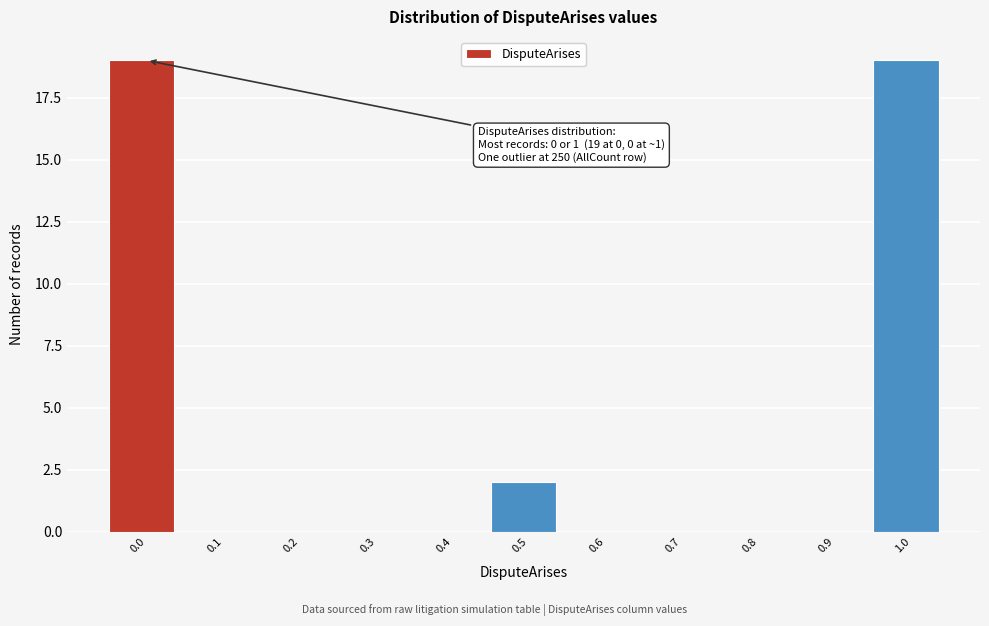

Reading right to left, transcribe all the data shown in this chart.

1.0=19	0.9=0	0.8=0	0.7=0	0.6=0	0.5=2	0.4=0	0.3=0	0.2=0	0.1=0	0.0=19